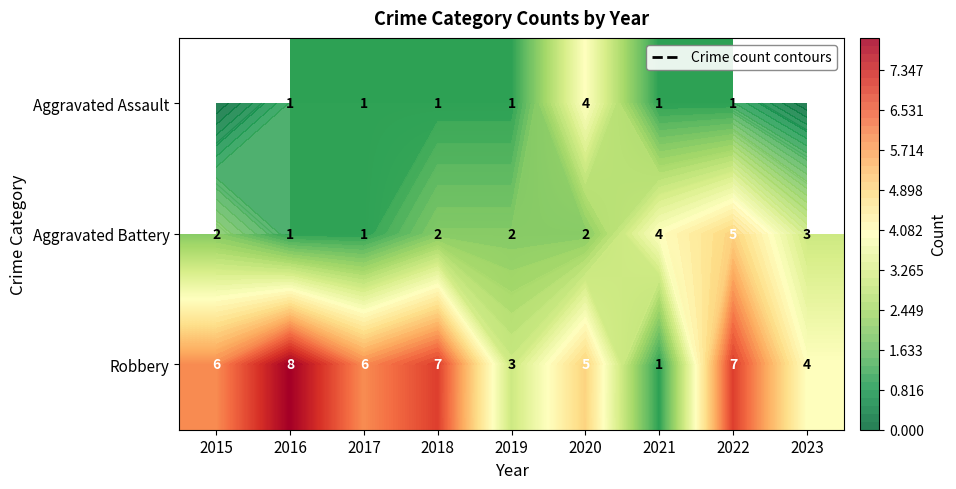

Rank the categories by Aggravated Battery value from highest to lowest.

2022, 2021, 2023, 2015, 2018, 2019, 2020, 2016, 2017